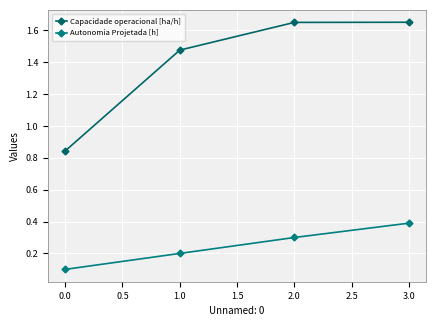

What is the difference between the second highest and minimum values in the Autonomia Projetada [h] series?

0.2